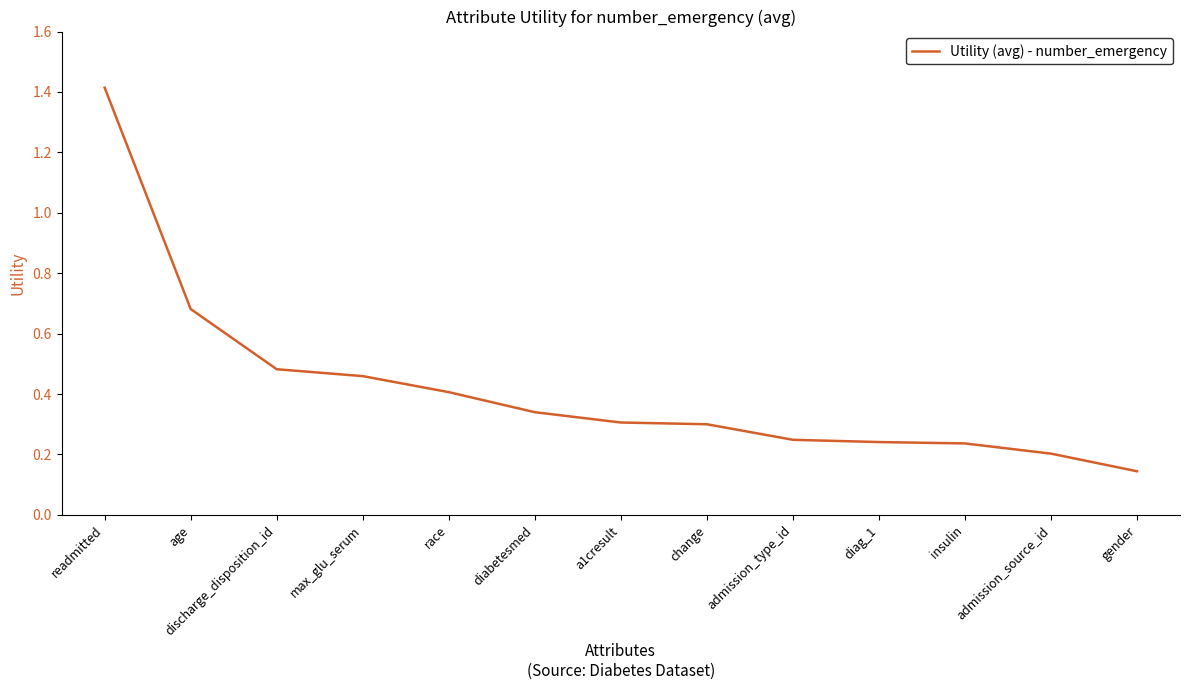

The chart shows a value of 0.2 at admission_type_id. True or false?

True